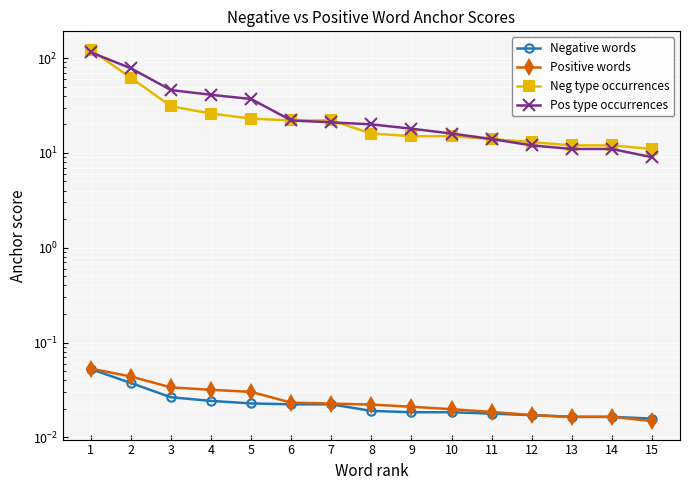

List the labels in order of Pos type occurrences value, largest first.

1, 2, 3, 4, 5, 6, 7, 8, 9, 10, 11, 12, 13, 14, 15